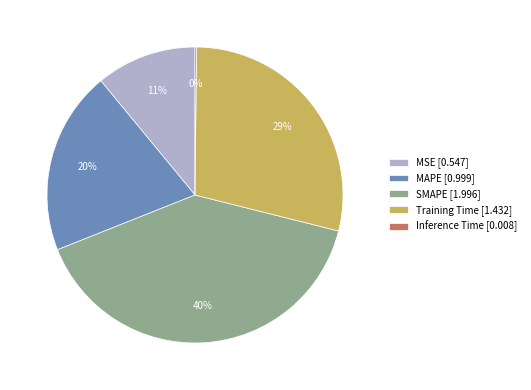

True or false: Training Time accounts for 29% of the total.

True